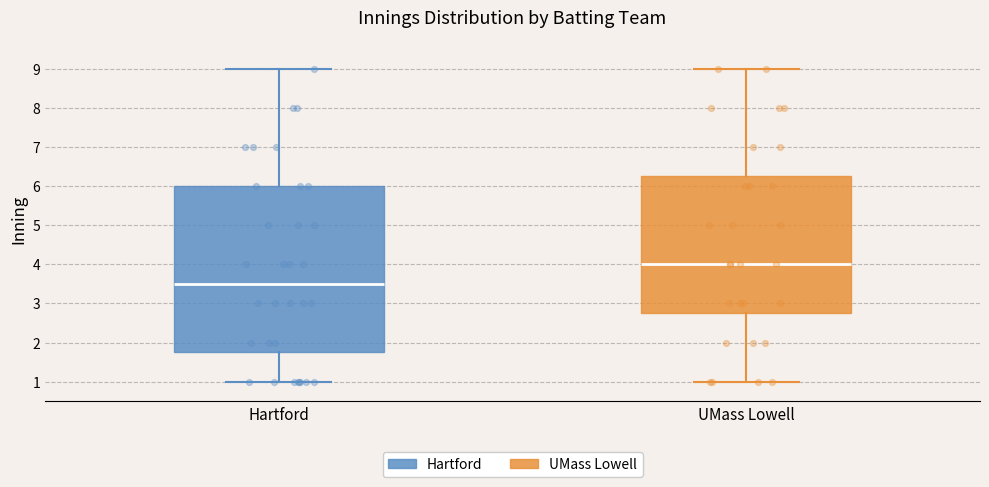

Where is the lower edge of the box for UMass Lowell on the y-axis? The values are not printed on the chart, so give them approximately, as read against the axis.

2.8